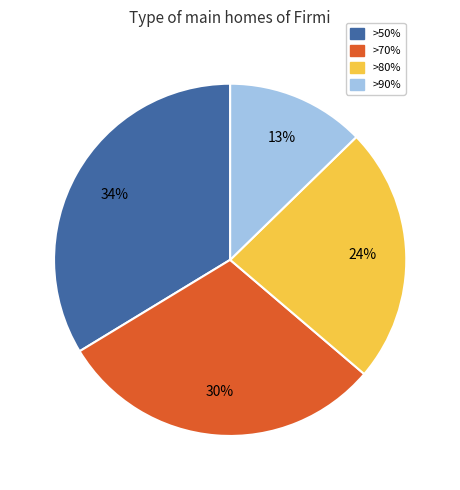

To the nearest percent, what is the difference between the largest and smallest slice percentages?

21%